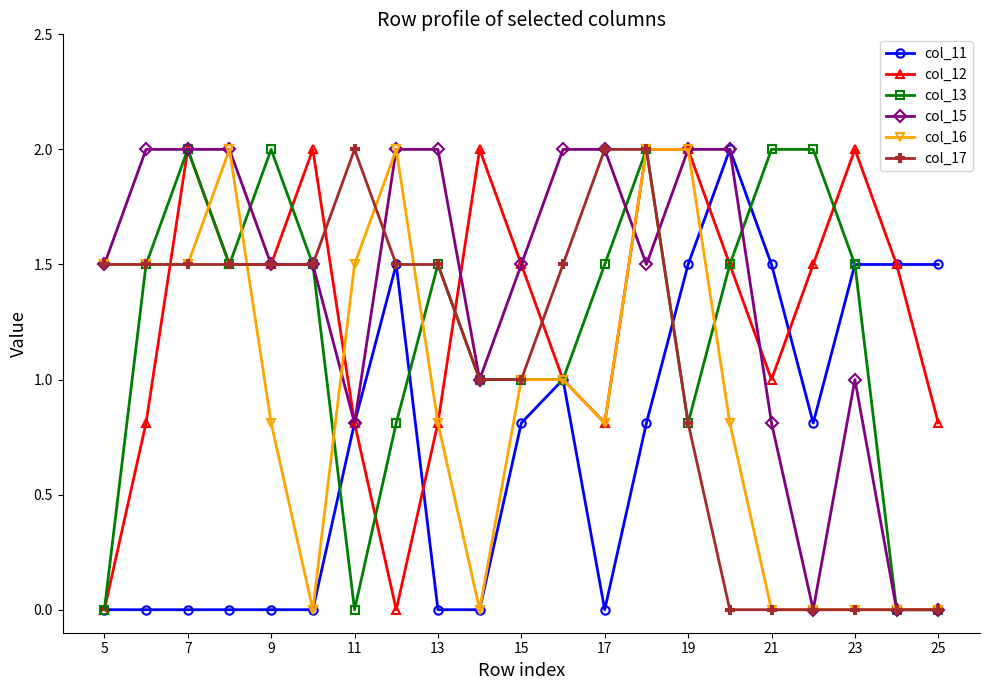

What is the value of the col_16 point at the 16th from the left?

0.8